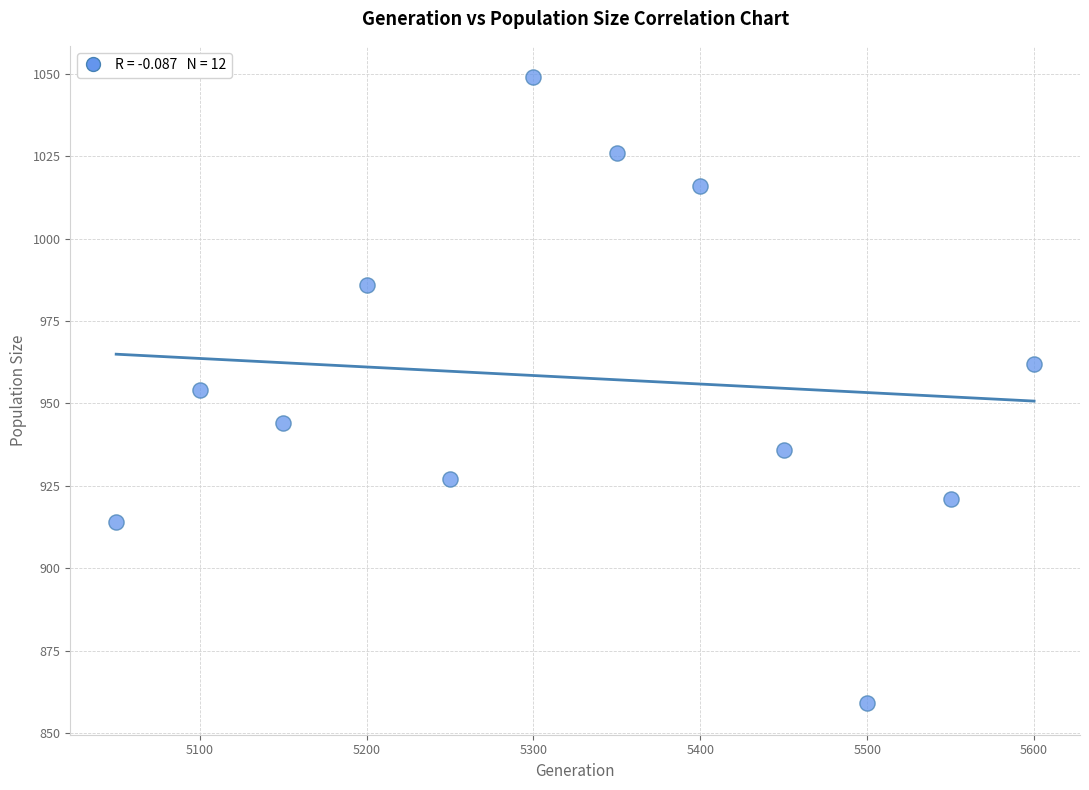

What is the average Y value?

958